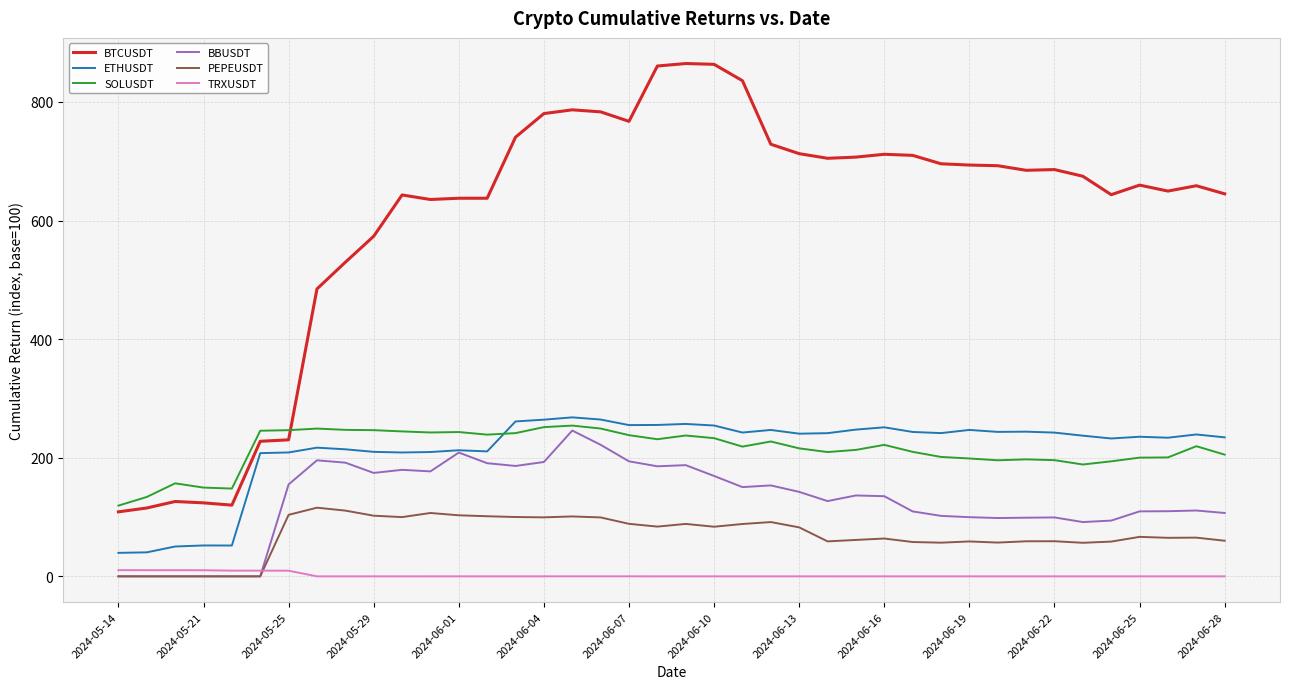

True or false: TRXUSDT and ETHUSDT intersect in this chart.

False